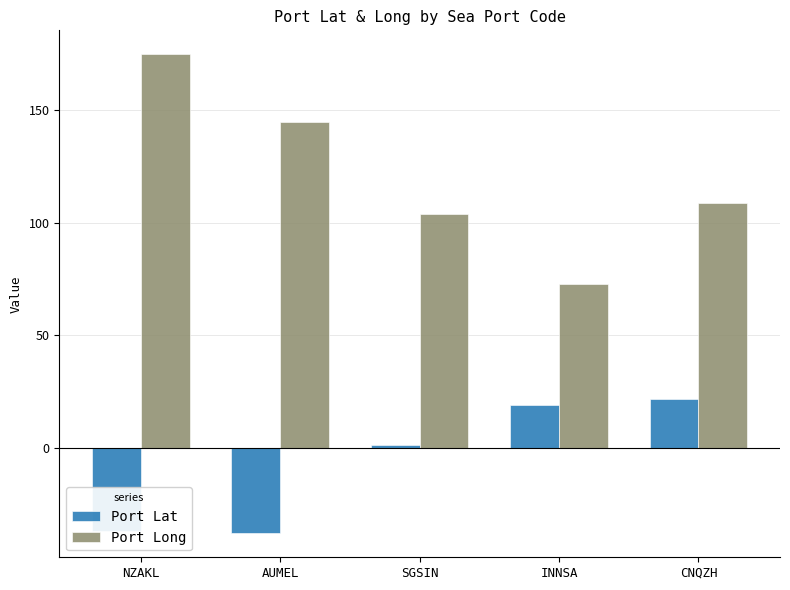

How many data points in Port Lat are above 1?

3